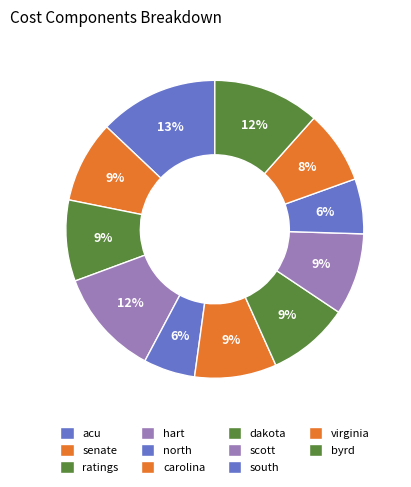

Is there a majority slice in this chart?

No